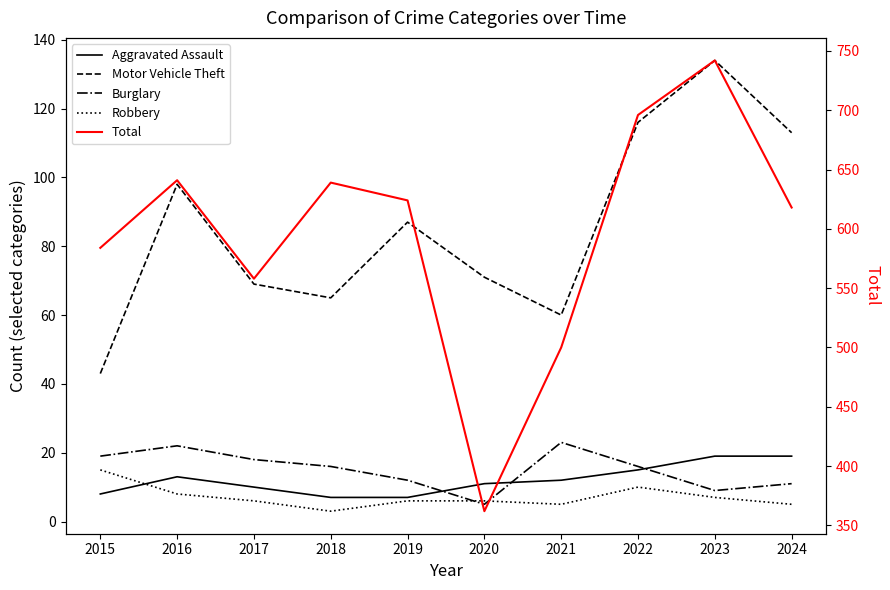

List the labels in order of Total value, smallest first.

2020, 2021, 2017, 2015, 2024, 2019, 2018, 2016, 2022, 2023